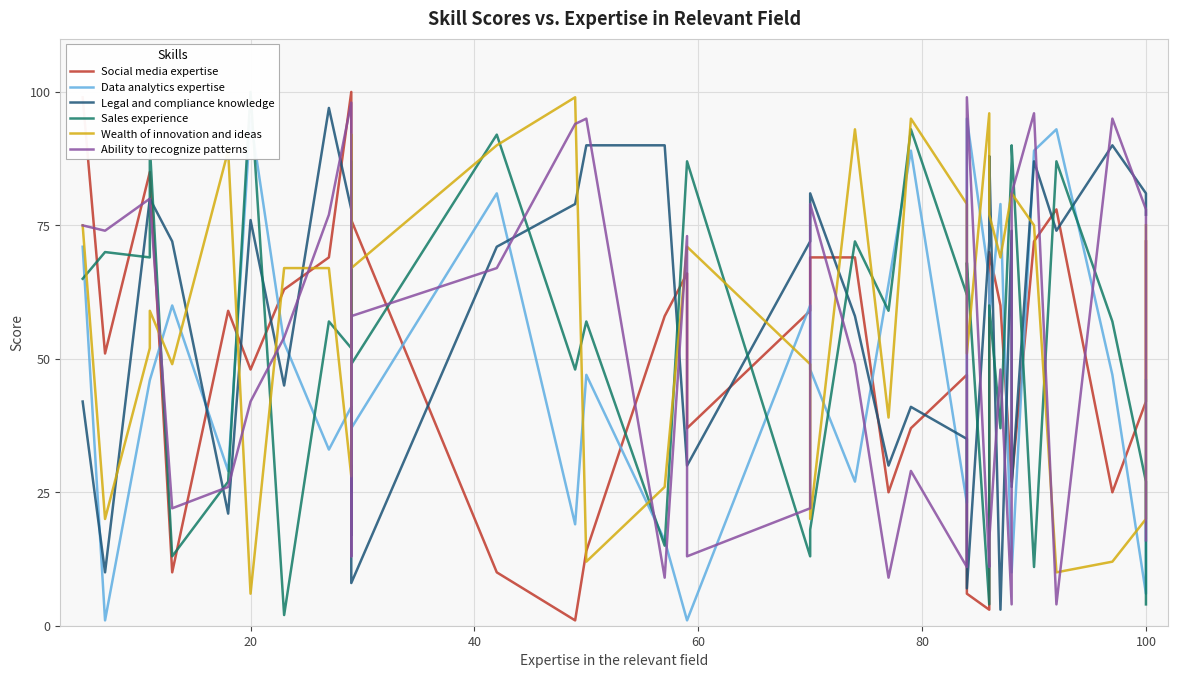

What is the difference between the highest and lowest values at 60?

44